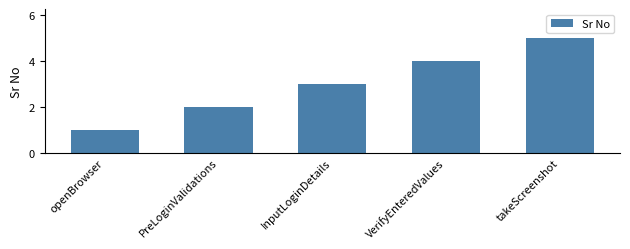

How many data points are less than 3?

2